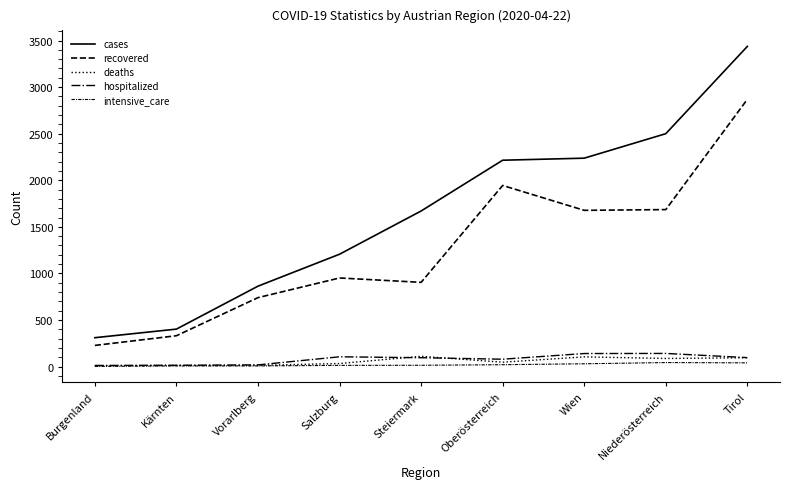

What is the label of the 2nd point from the left?

Kärnten